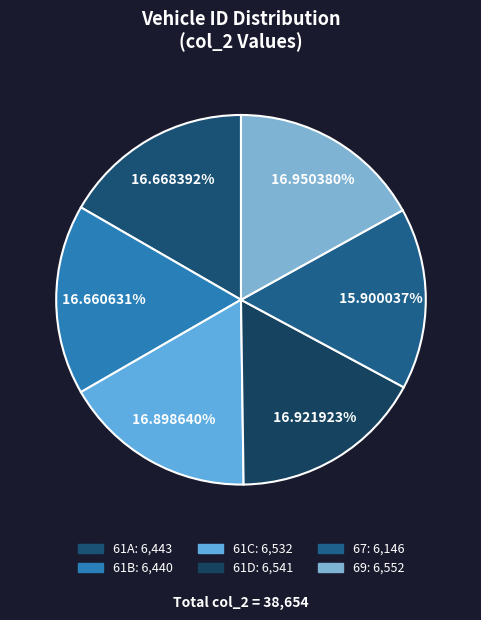

How many segments does this pie chart have?

6